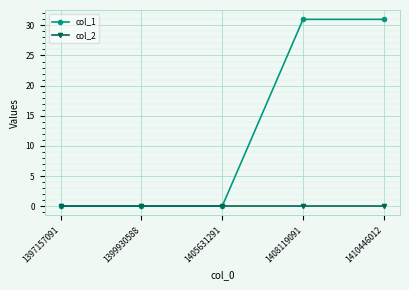

What is the value of the col_1 point at the 4th from the left?

31